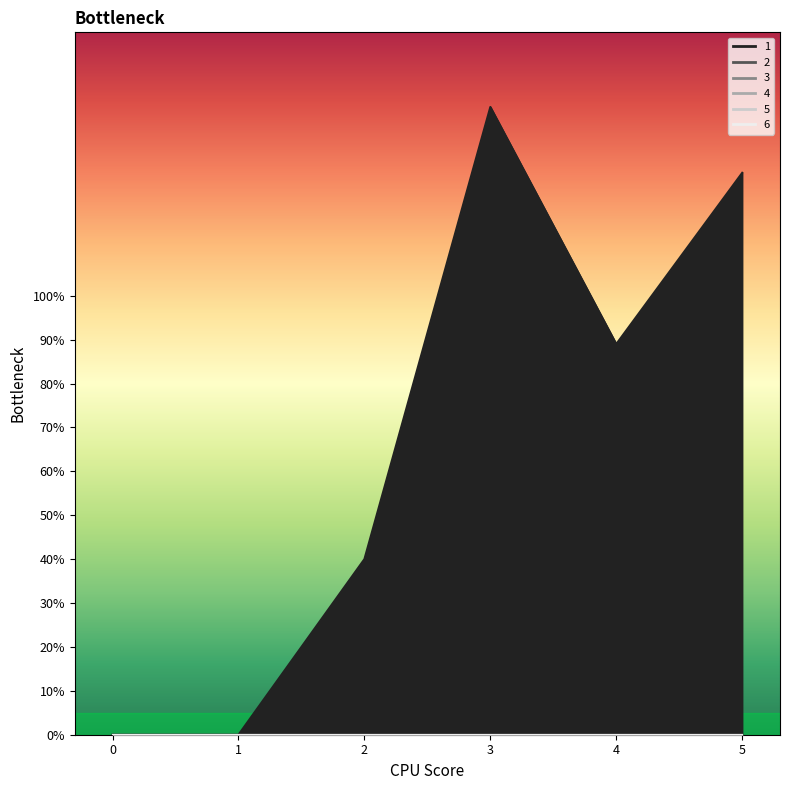

Which series has the largest range (max minus min)?

1